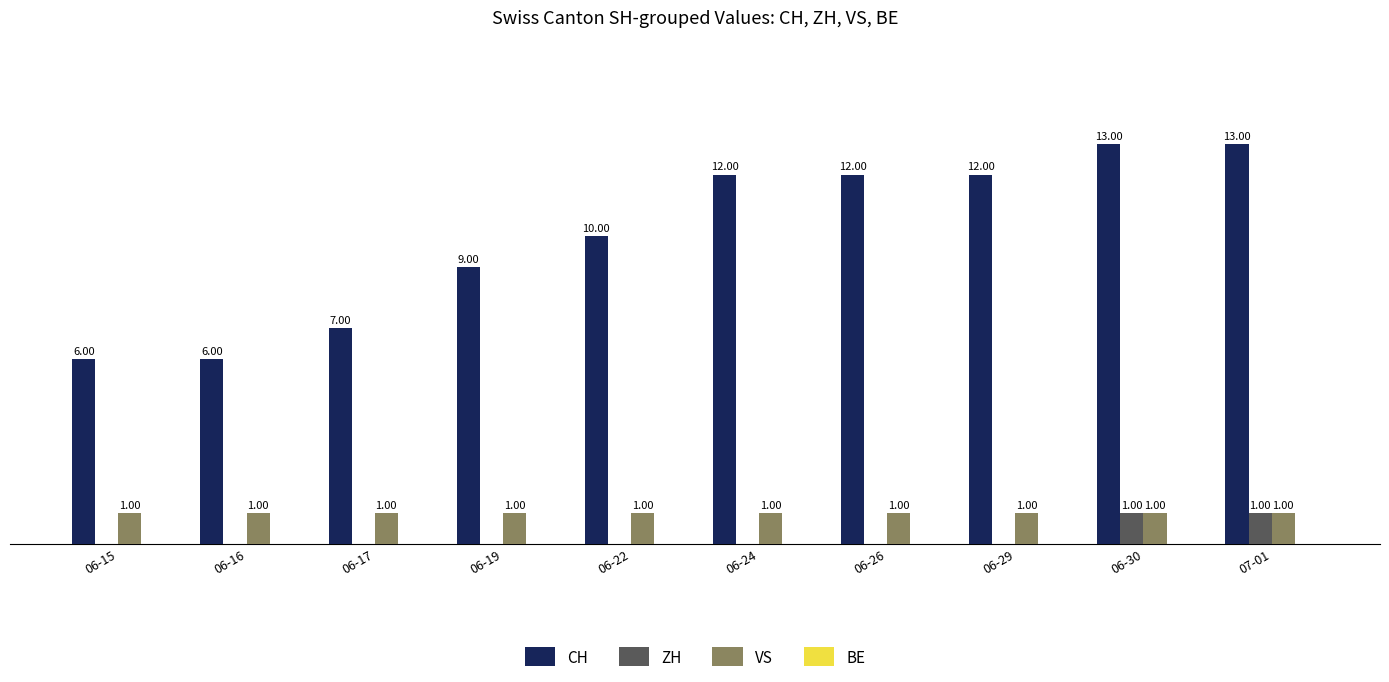

Which series has the widest spread of values?

CH